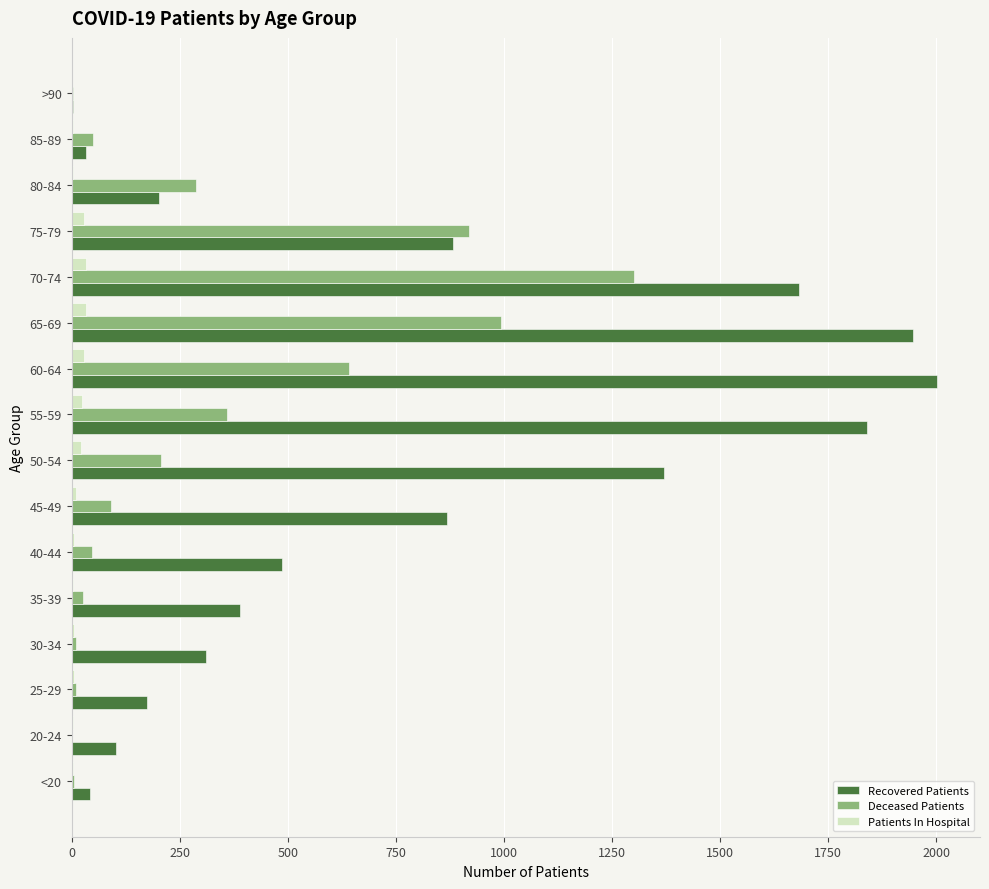

Is the value of Recovered Patients at 20-24 greater than the value of Patients In Hospital at 30-34?

Yes